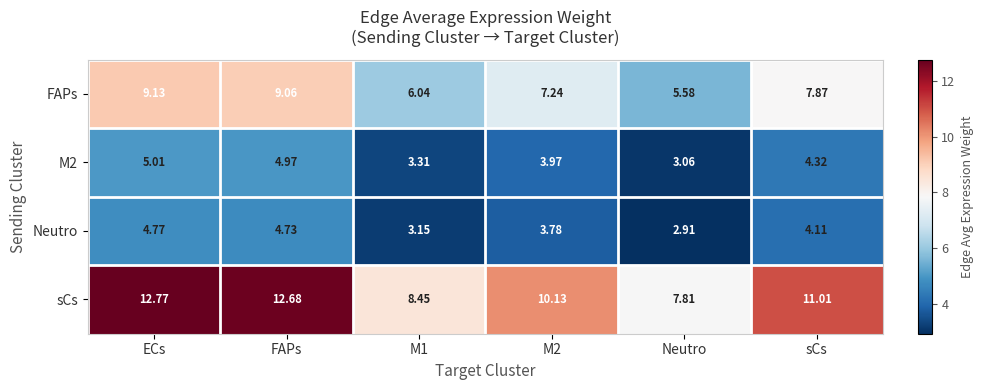

Which category has the lowest value across all series?

Neutro